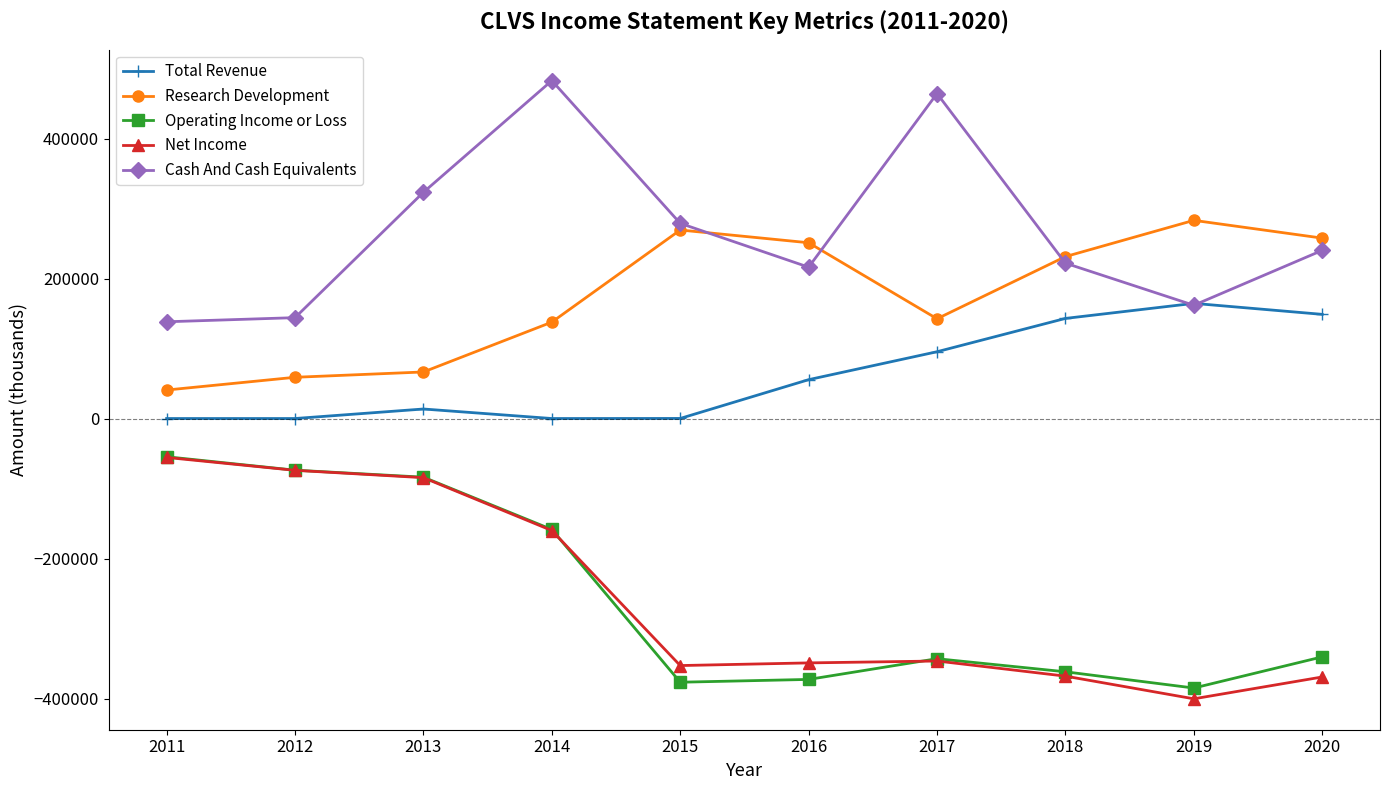

Which series has the largest total across all categories?

Cash And Cash Equivalents